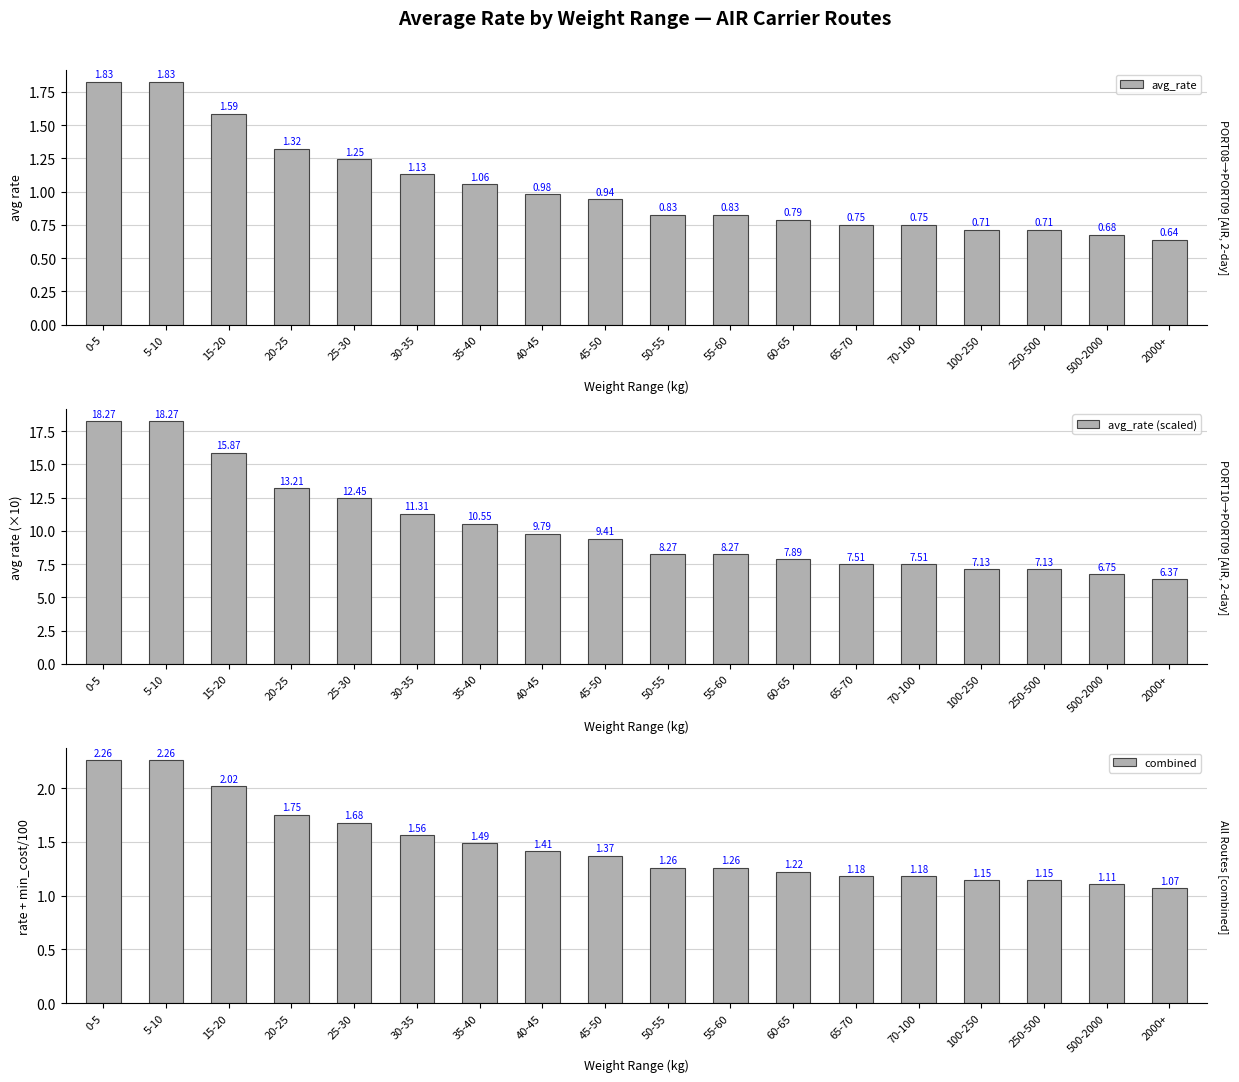

At 5-10, list the series in order from smallest to largest.

avg_rate, combined, avg_rate (scaled)